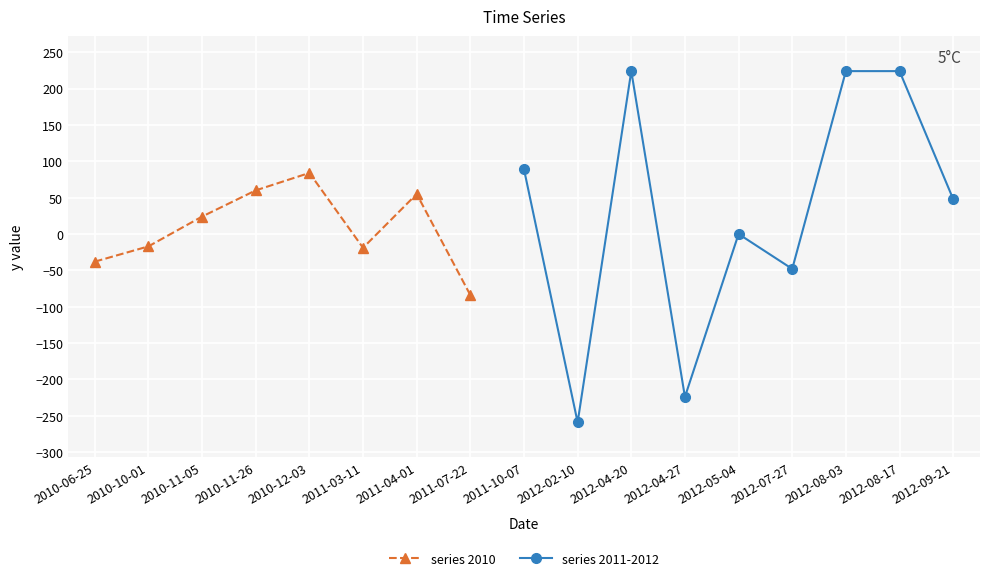

At which label is the value closest to -17?

2010-10-01